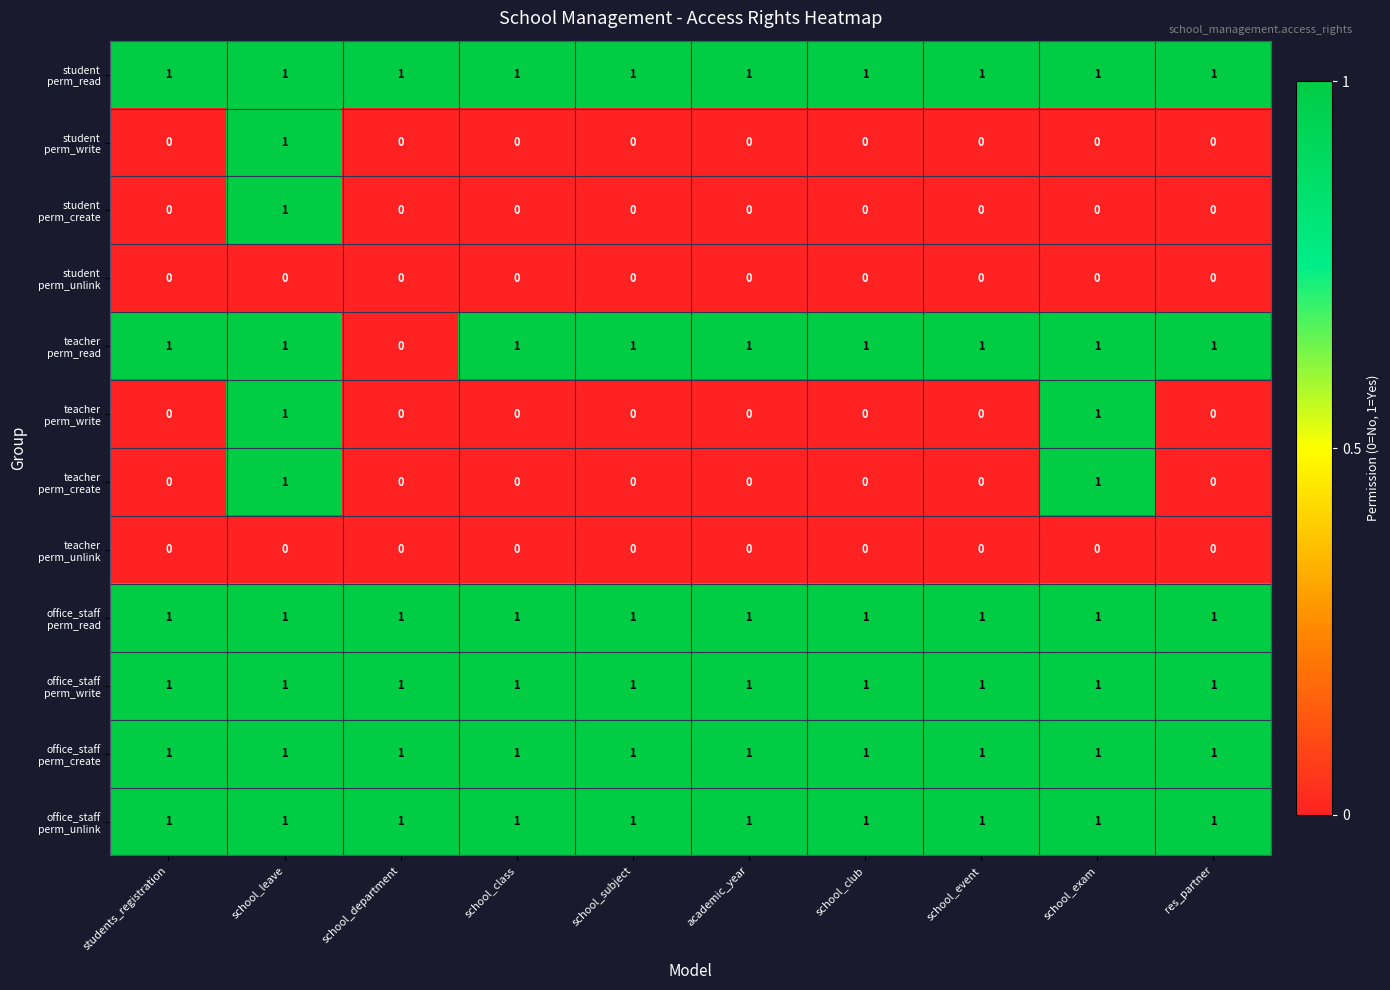

What is the total value across all series at school_department?

5